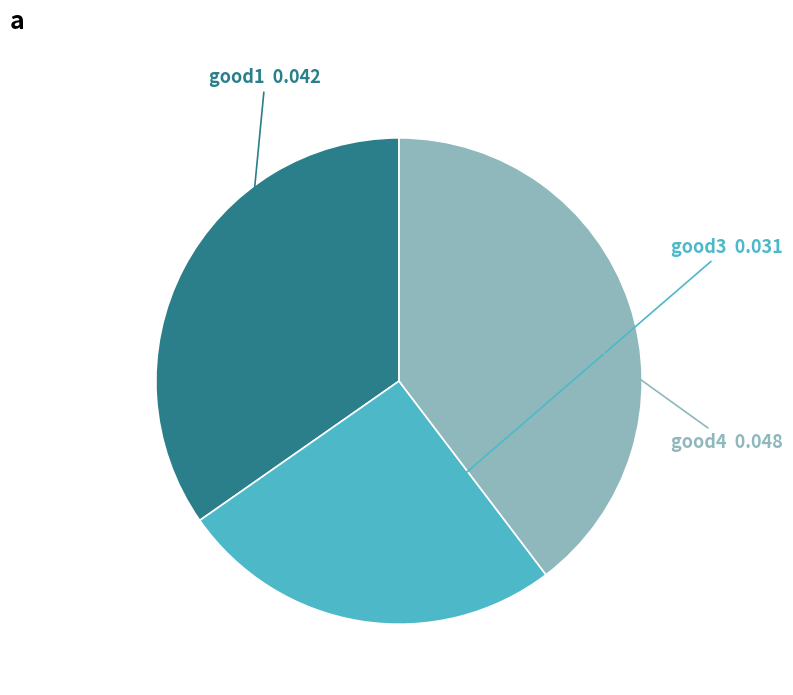

Which slice is the smallest?

good3